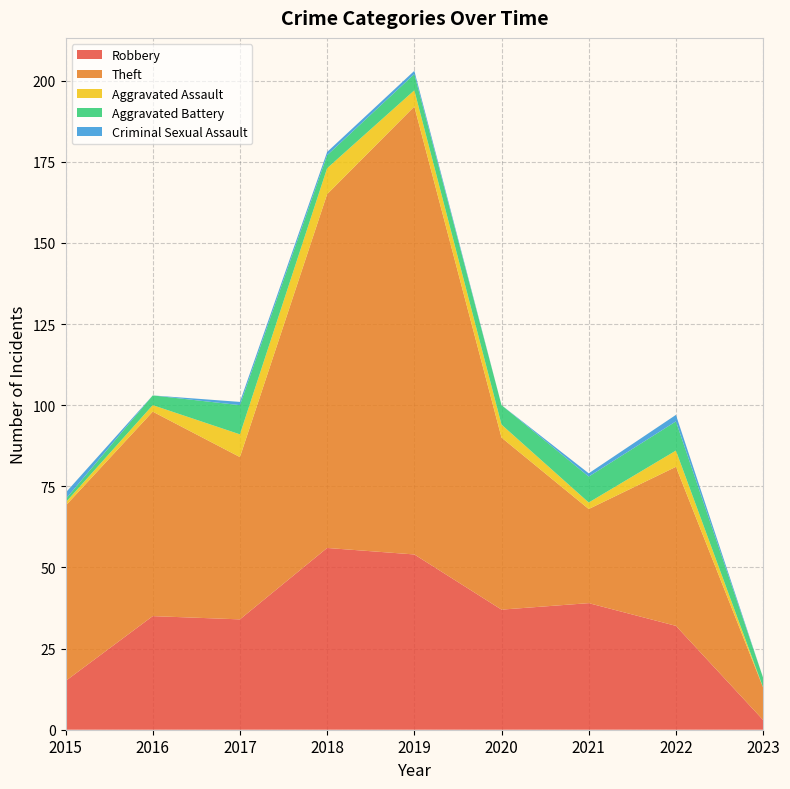

Reading left to right, extract all data points from this chart.

Robbery: 2015=15	2016=35	2017=34	2018=56	2019=54	2020=37	2021=39	2022=32	2023=3
Theft: 2015=54	2016=63	2017=50	2018=109	2019=138	2020=53	2021=29	2022=49	2023=10
Aggravated Assault: 2015=1	2016=2	2017=7	2018=8	2019=5	2020=4	2021=2	2022=5	2023=0
Aggravated Battery: 2015=1	2016=3	2017=9	2018=4	2019=5	2020=6	2021=8	2022=9	2023=3
Criminal Sexual Assault: 2015=2	2016=0	2017=1	2018=1	2019=1	2020=0	2021=1	2022=2	2023=0